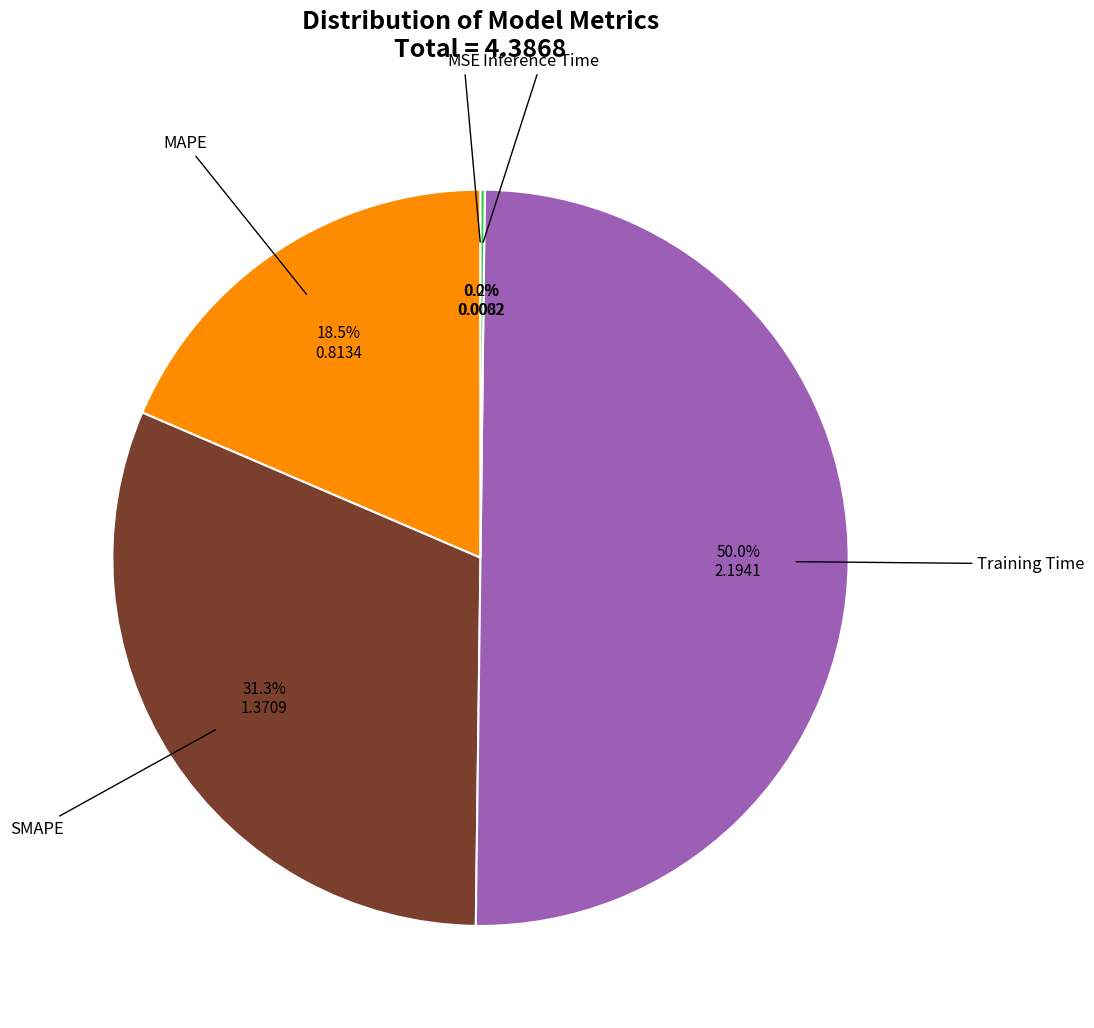

Rank the categories by value from highest to lowest.

Training Time, SMAPE, MAPE, Inference Time, MSE